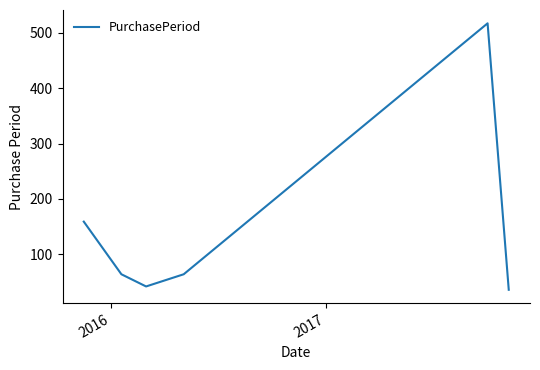

How many interior local peaks (higher than both neighbors) does the data have?

1